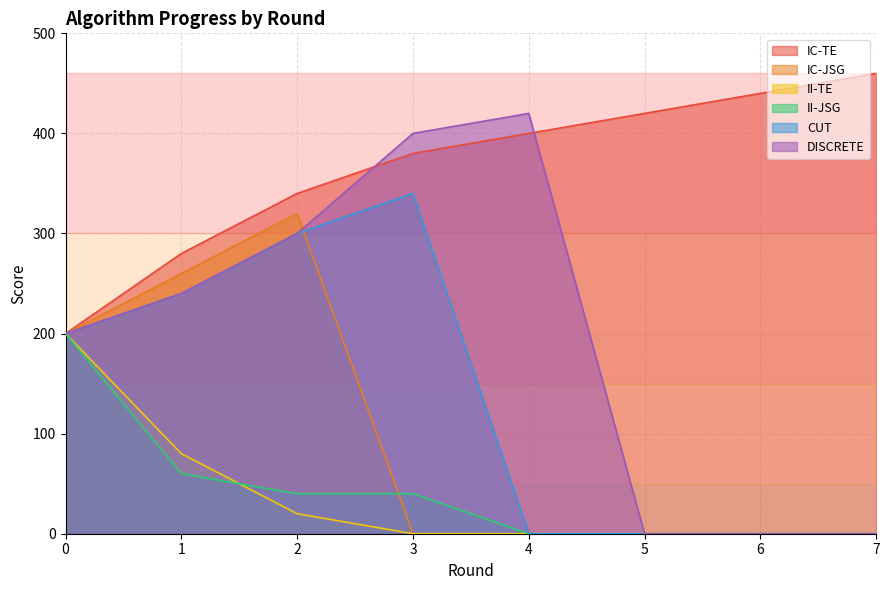

At which category does IC-JSG reach its first local peak?

2